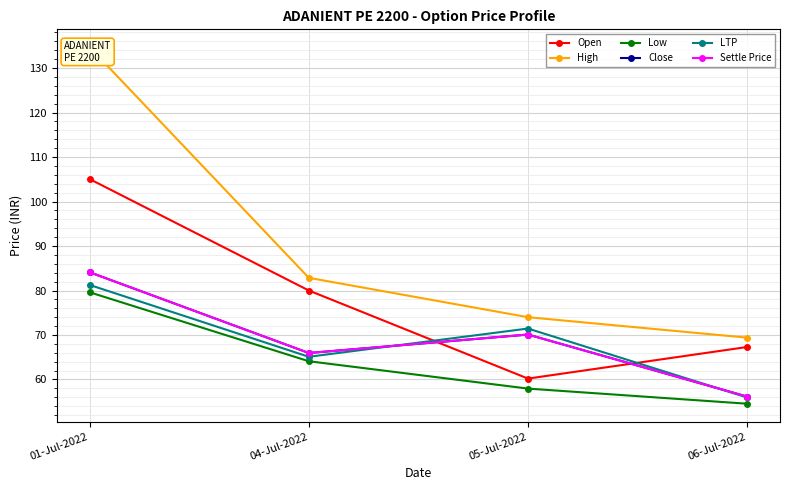

At which label does Open first exceed 80?

01-Jul-2022